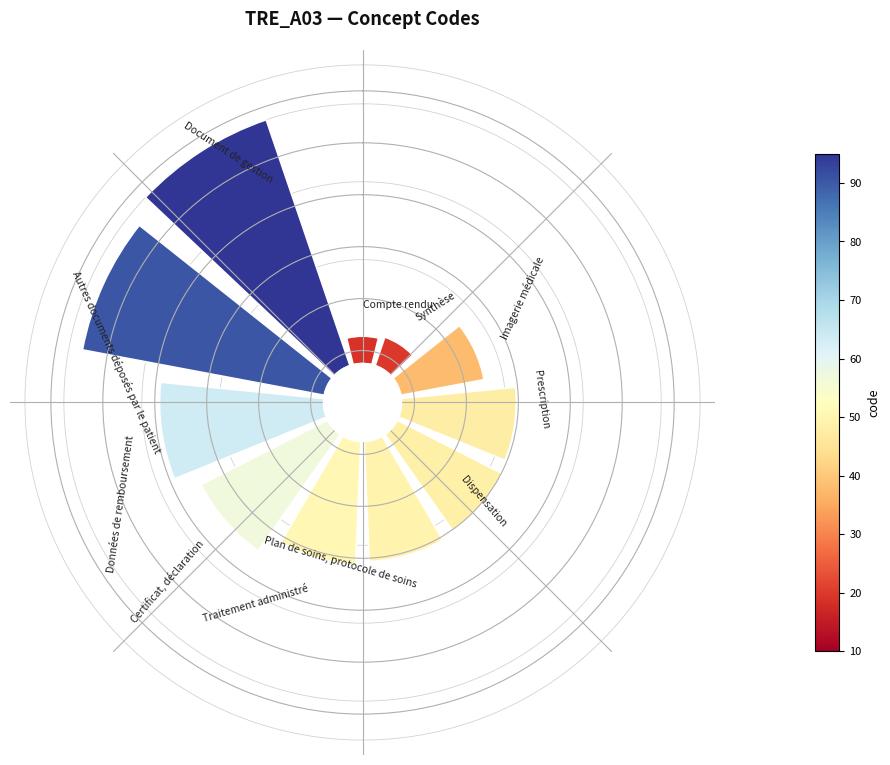

Does any single category account for the majority?

No